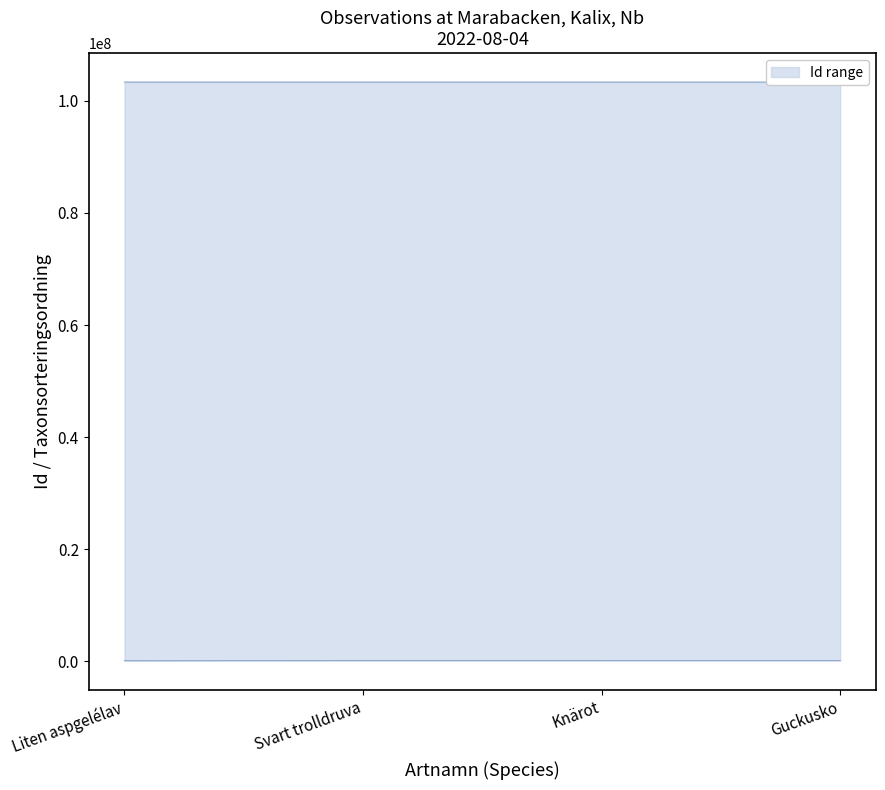

What is the label of the 2nd point from the right?

Knärot